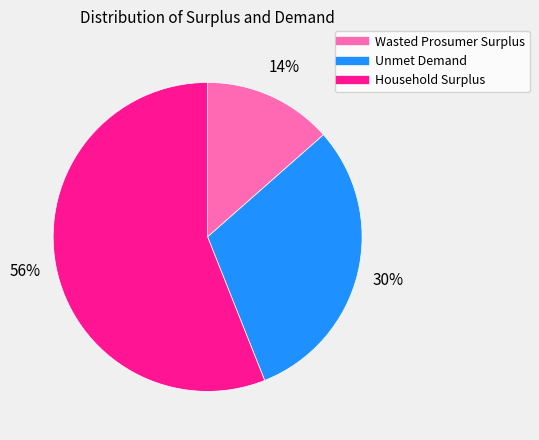

What percentage is the Unmet Demand slice, to the nearest percent?

30%